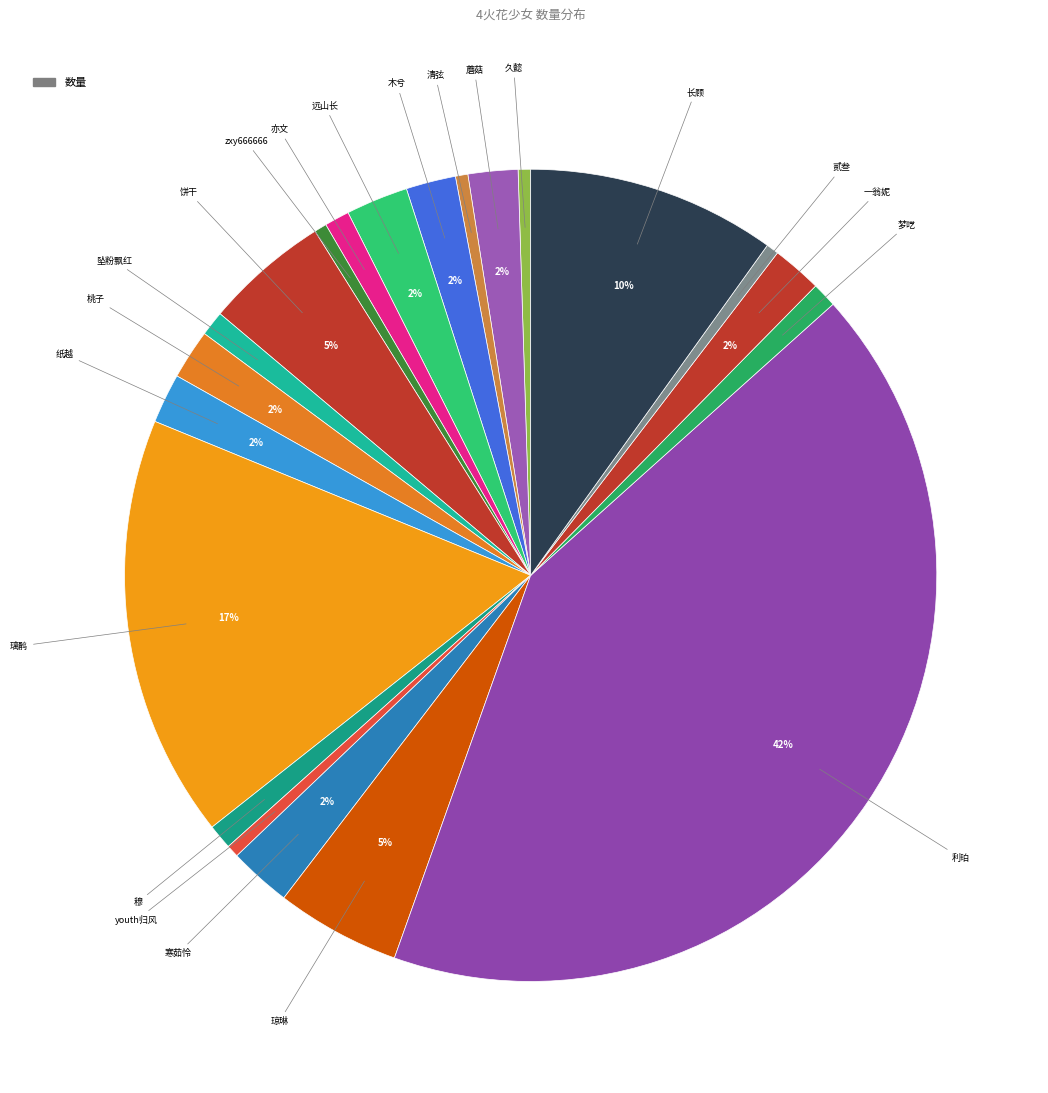

How many segments does this pie chart have?

21